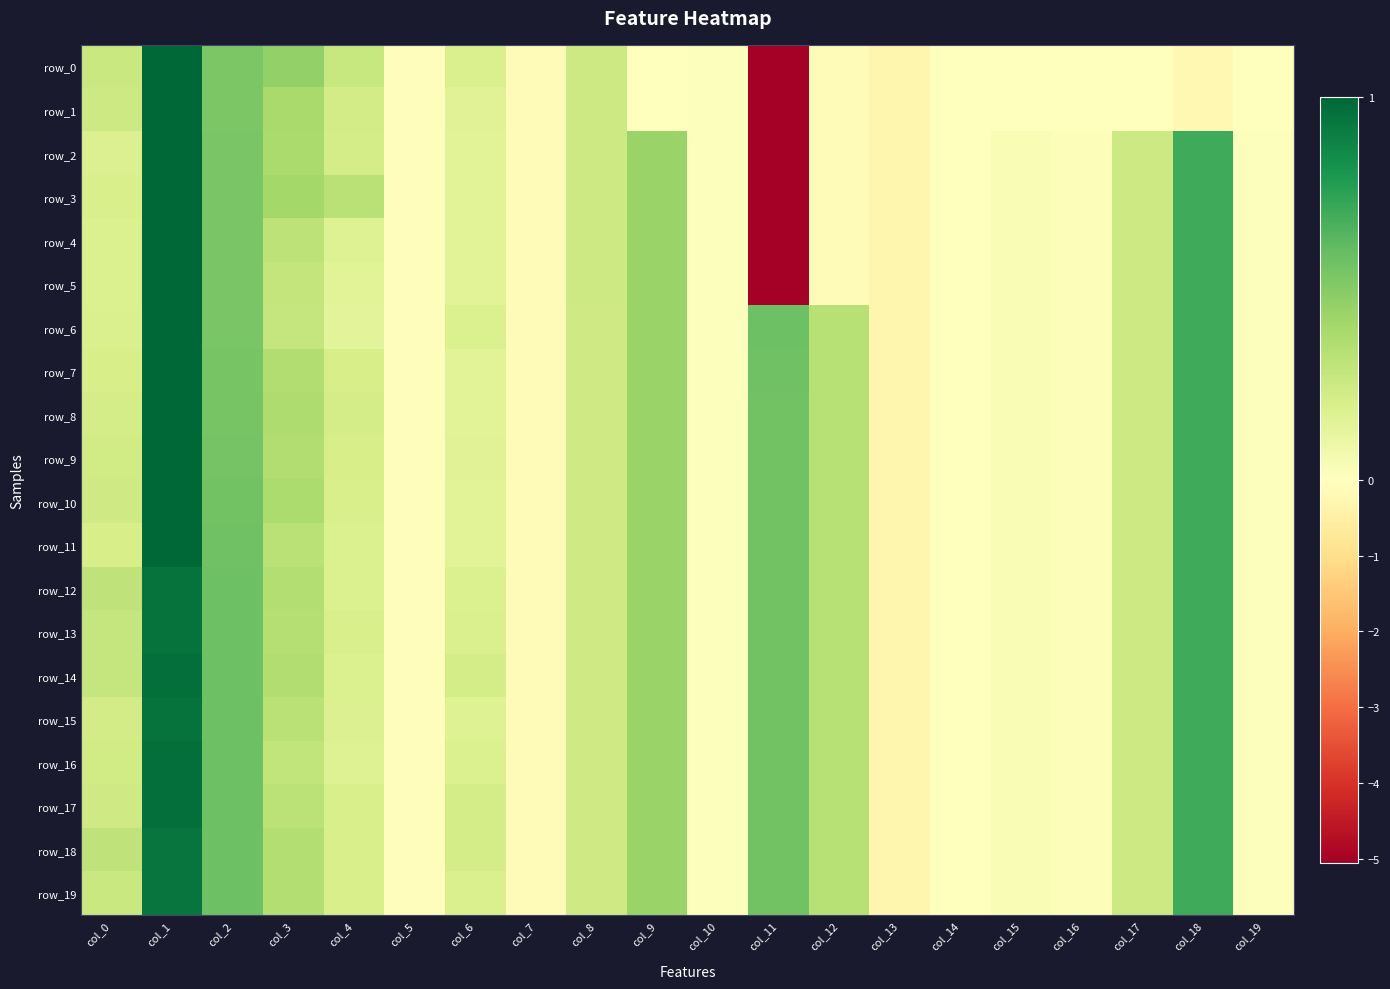

Which series has the largest total across all categories?

row_18